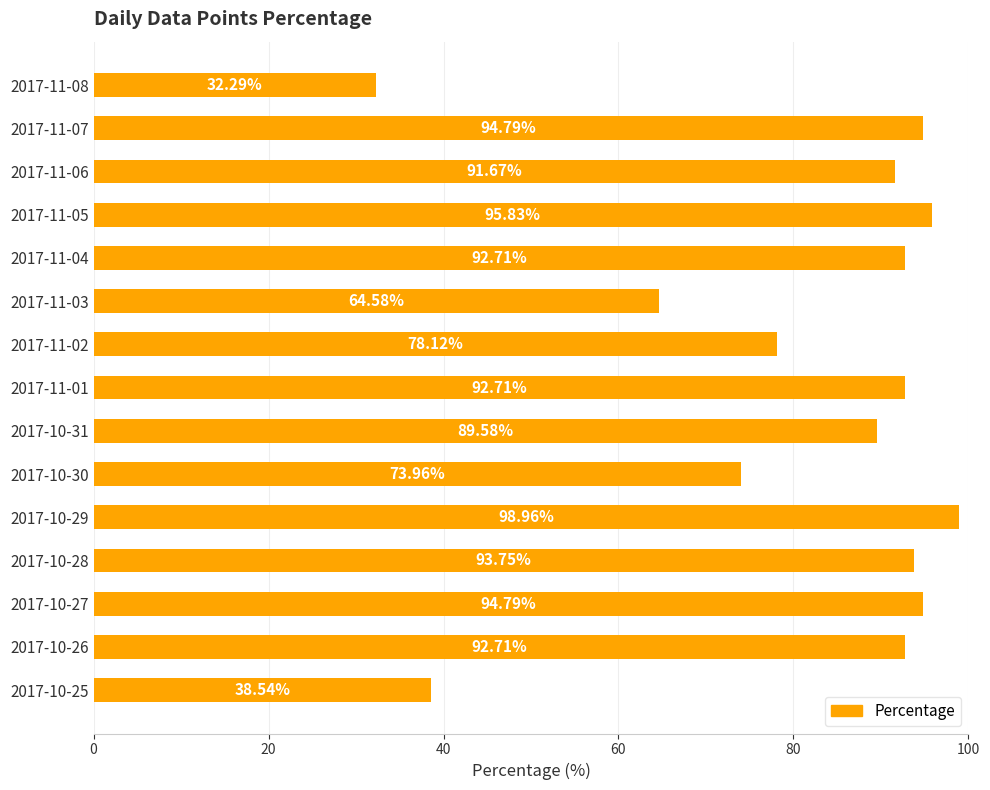

What is the change in value from 2017-10-30 to 2017-11-08?

-41.7